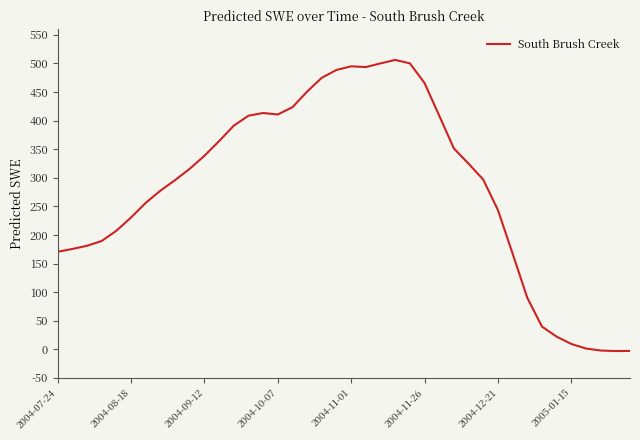

What is the greatest value displayed?

506.1